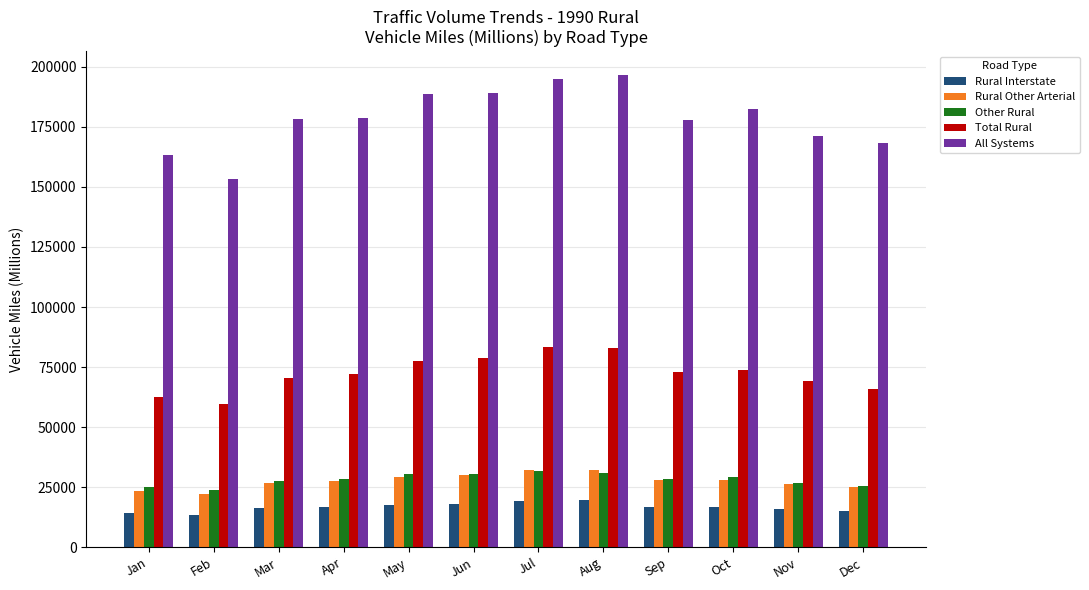

What is the sum of the All Systems values at Jul and Apr?

373770.7